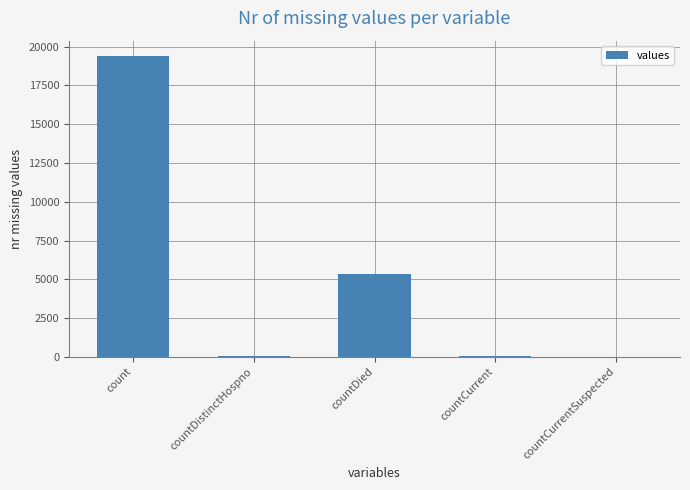

What is the difference between the values at countCurrent and countDistinctHospno?

22